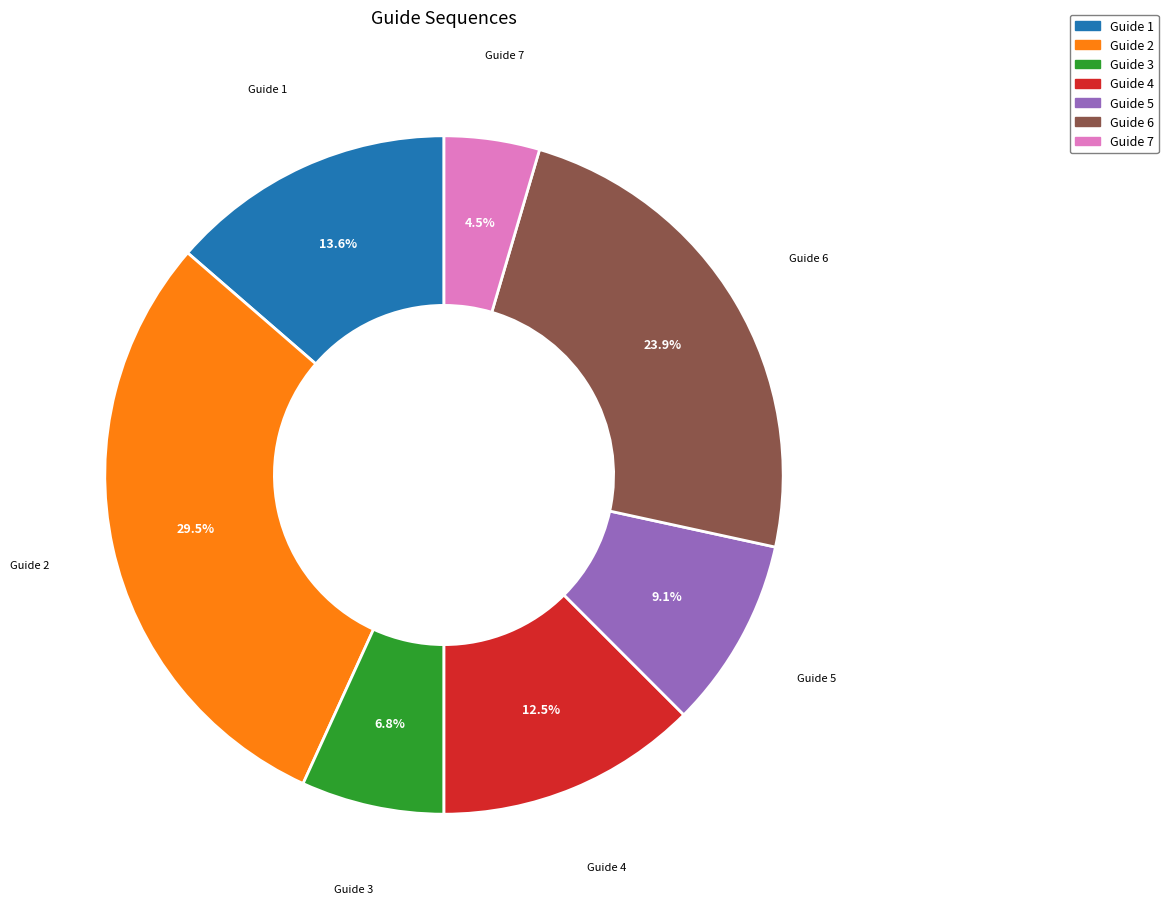

Is the sum of Guide 2 and Guide 1 greater than half?

No